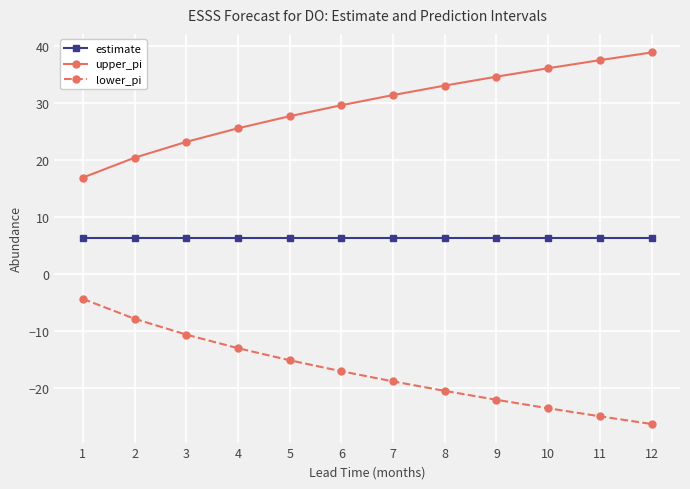

At which label is upper_pi closest to 27?

5